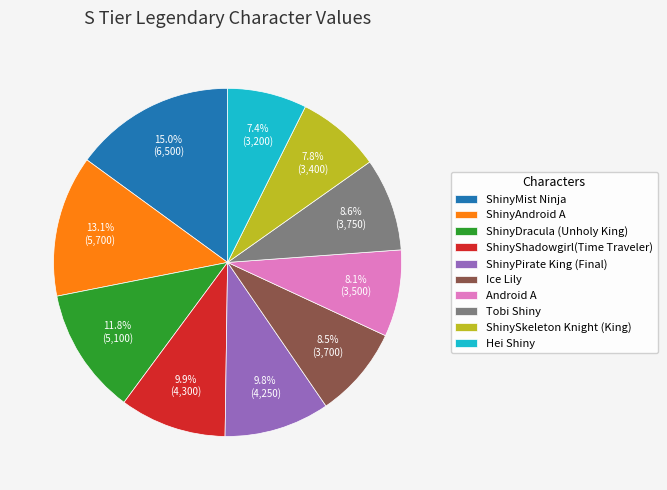

Is there any slice that represents more than half of the pie?

No